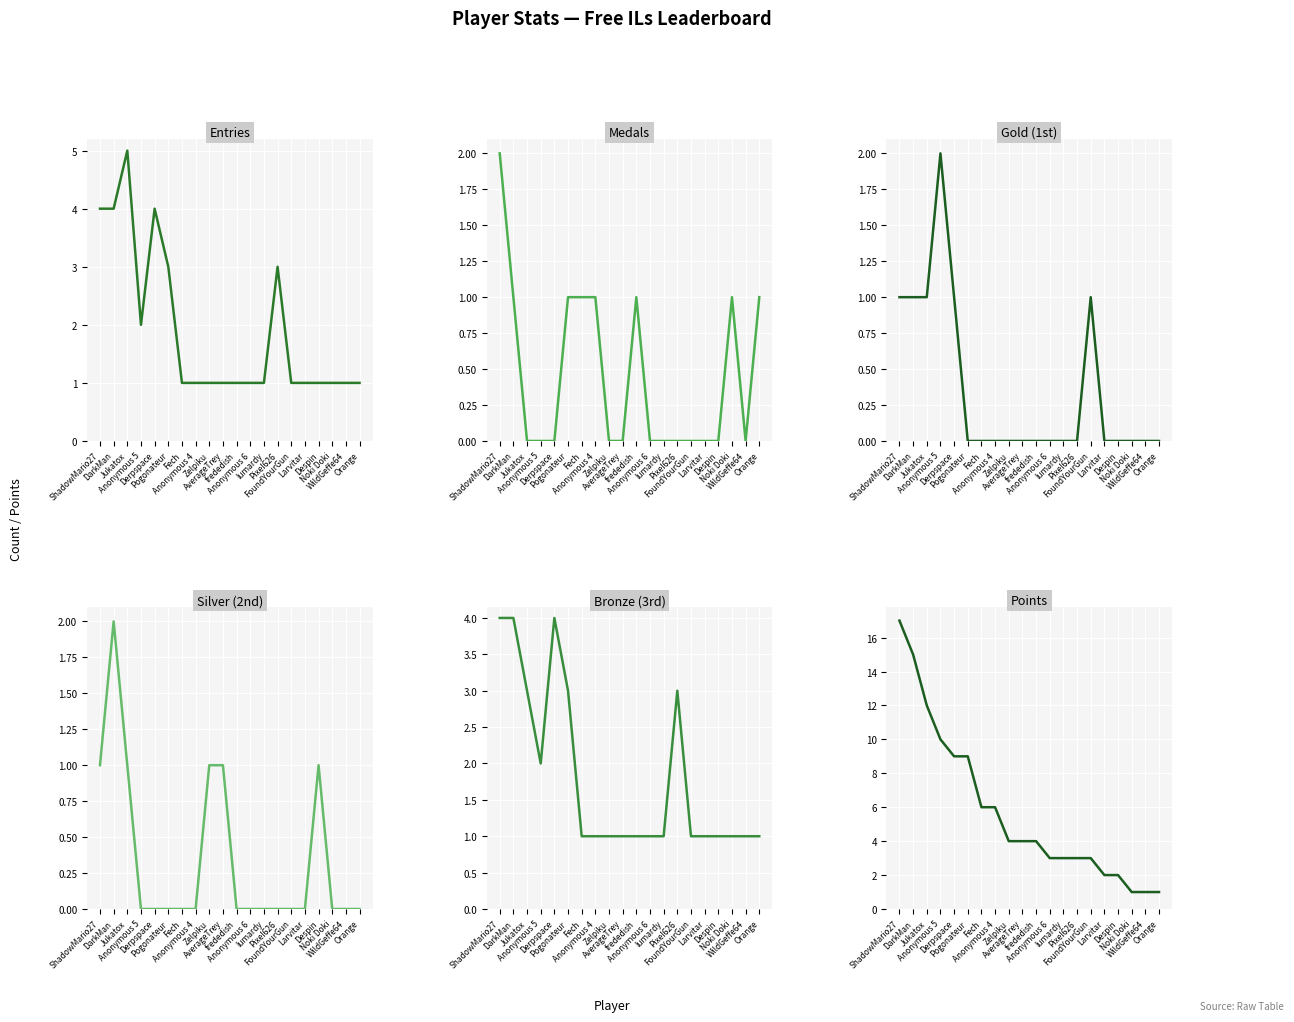

The value of Silver (2nd) at Larvitar is 0. True or false?

True